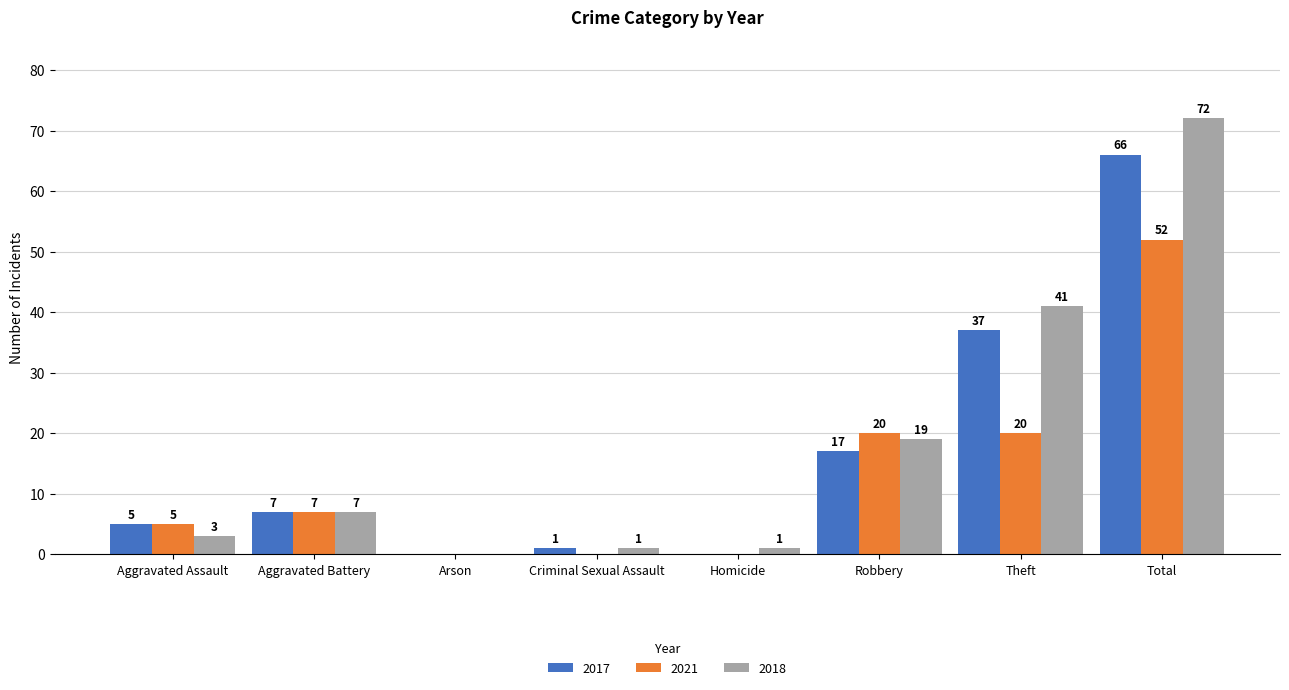

What is the maximum value for 2018?

72